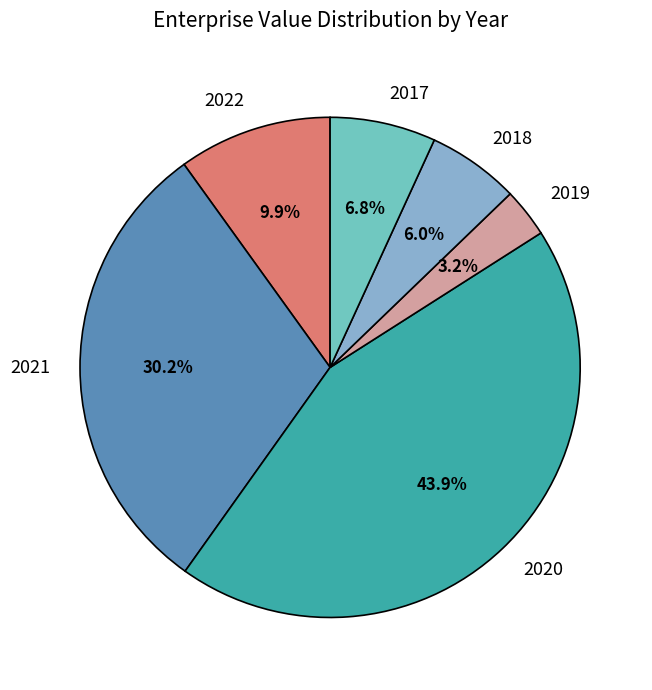

To the nearest percent, what portion does 2017 represent?

7%